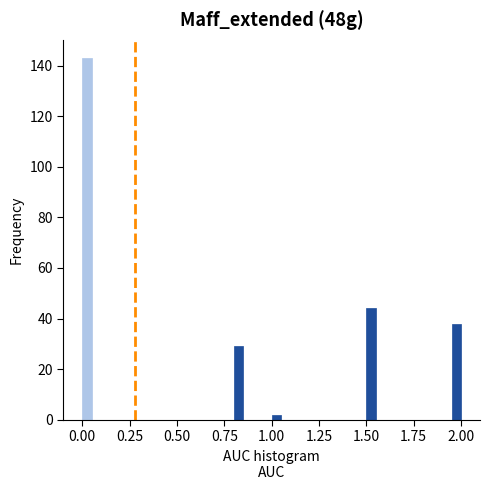

Around what value on the x-axis is the tallest bar? Give the approximate position of its centre, as read against the axis.

0.05